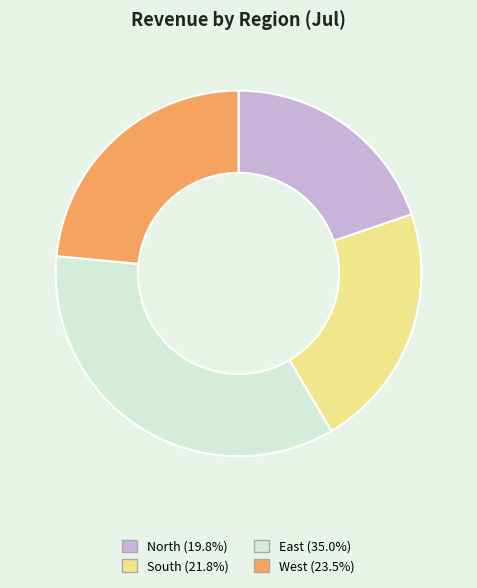

Does North represent more than half of the total?

No